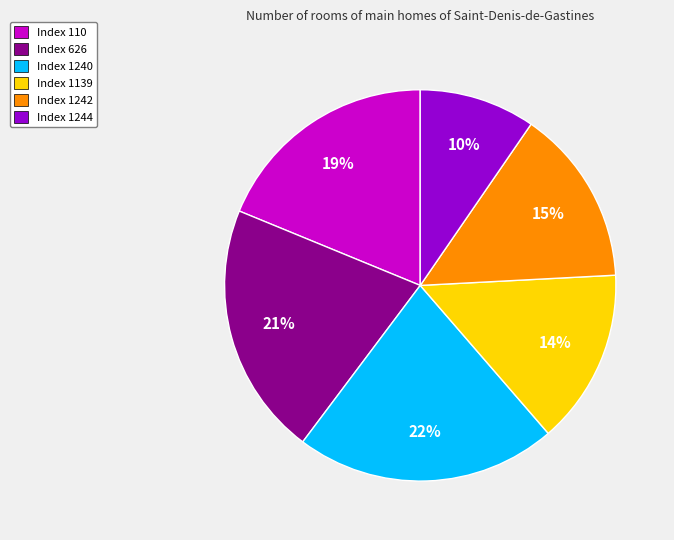

To the nearest percent, what is the difference between the largest and smallest slice percentages?

12%